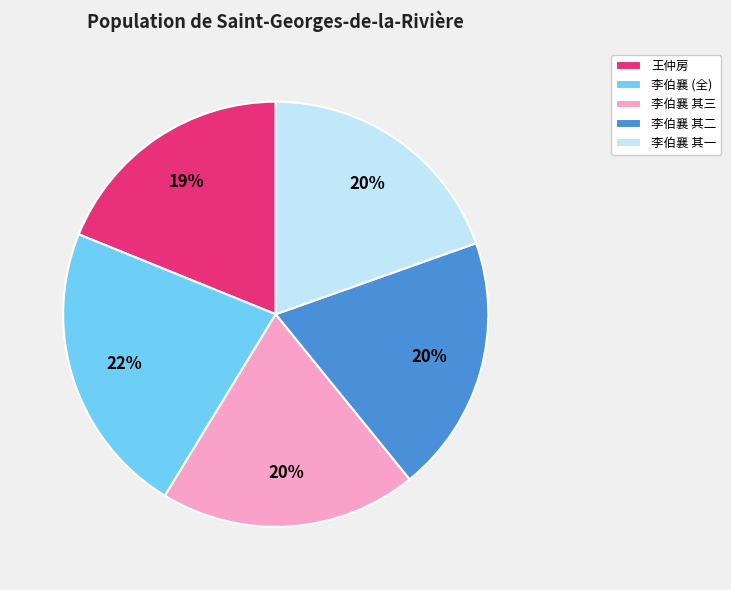

To the nearest percent, what portion does 李伯襄 其二 represent?

20%